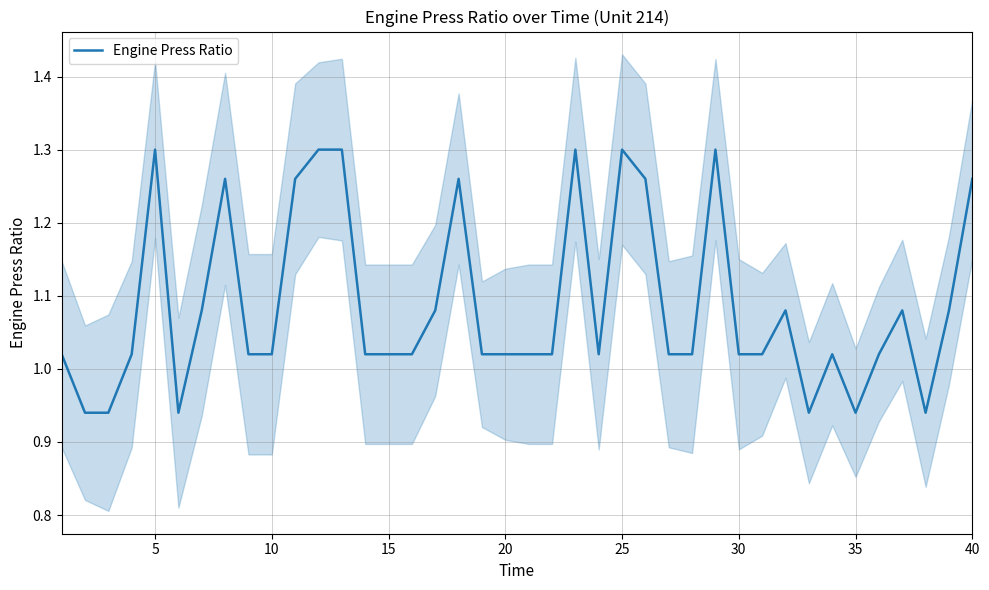

Between 10 and 15, which is larger?

15